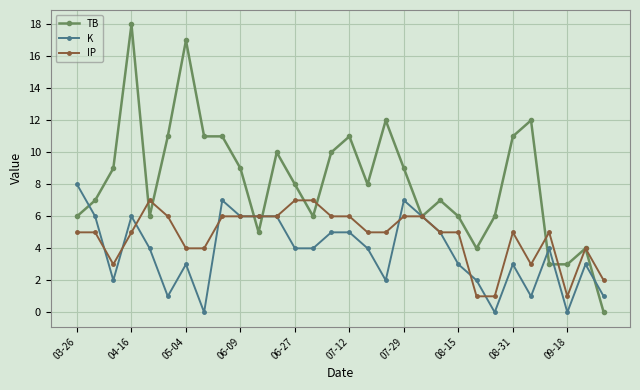

Rank the series by their maximum value, from highest to lowest.

TB, K, IP